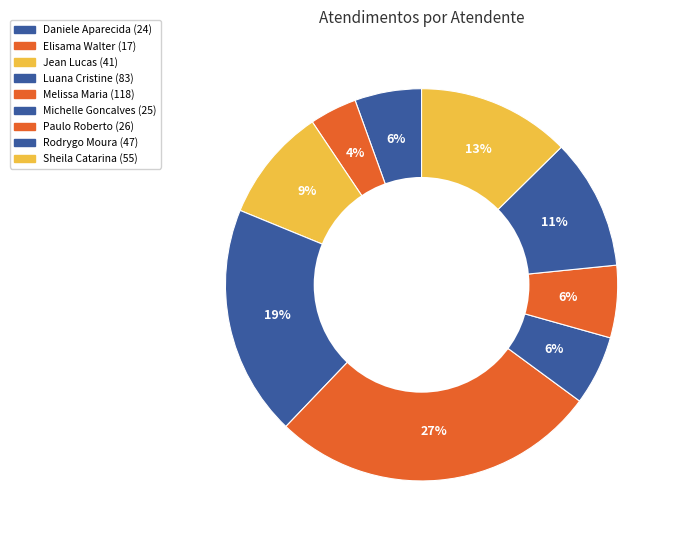

How many slices are in this pie chart?

9